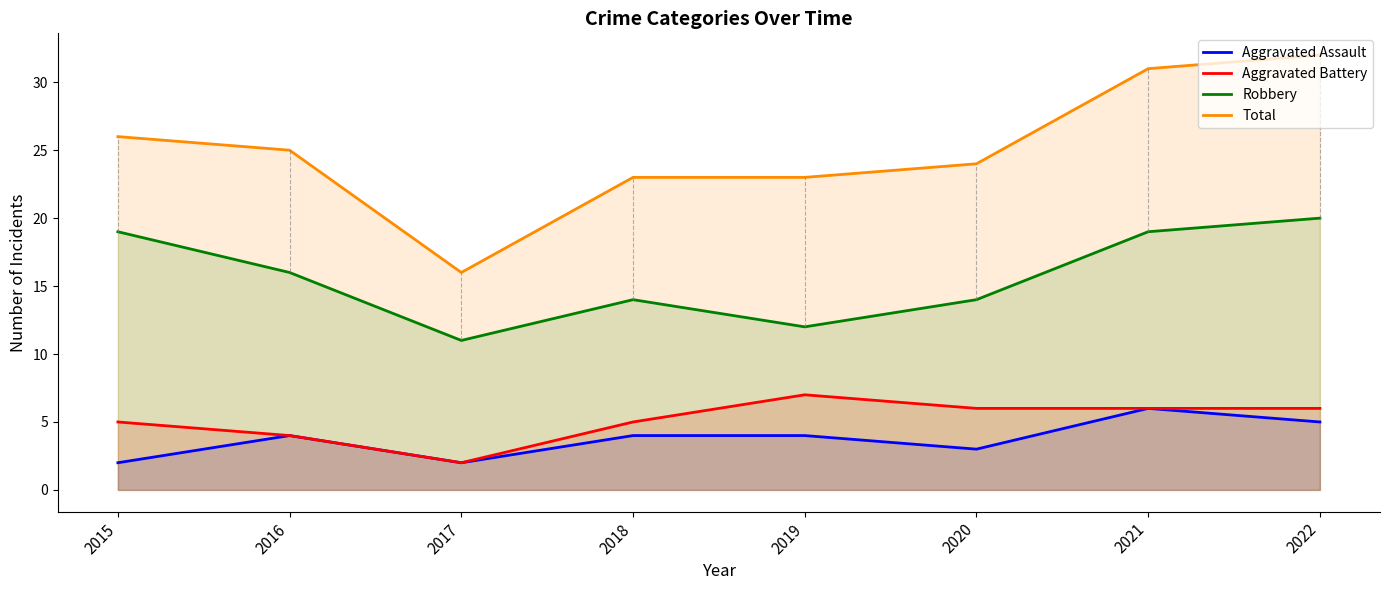

Is it true that Total equals 22 at 2022?

False